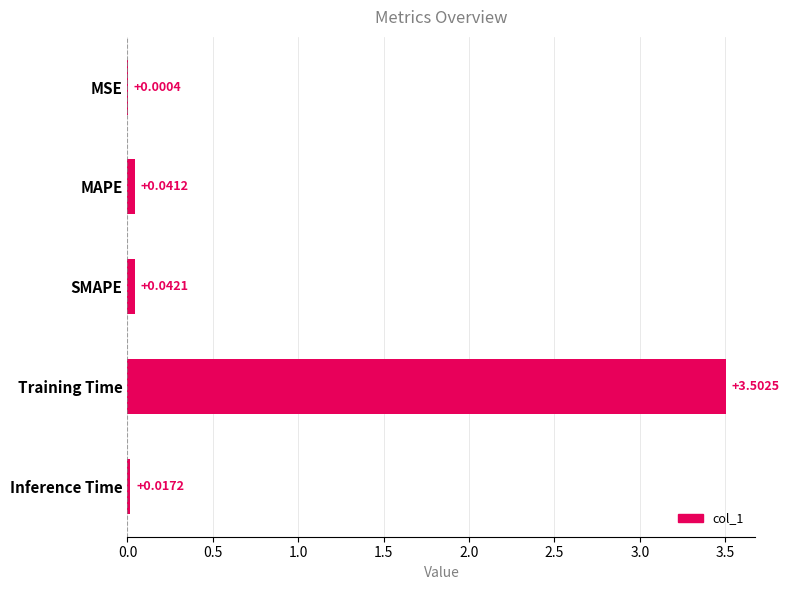

Are the bars horizontal?

Yes